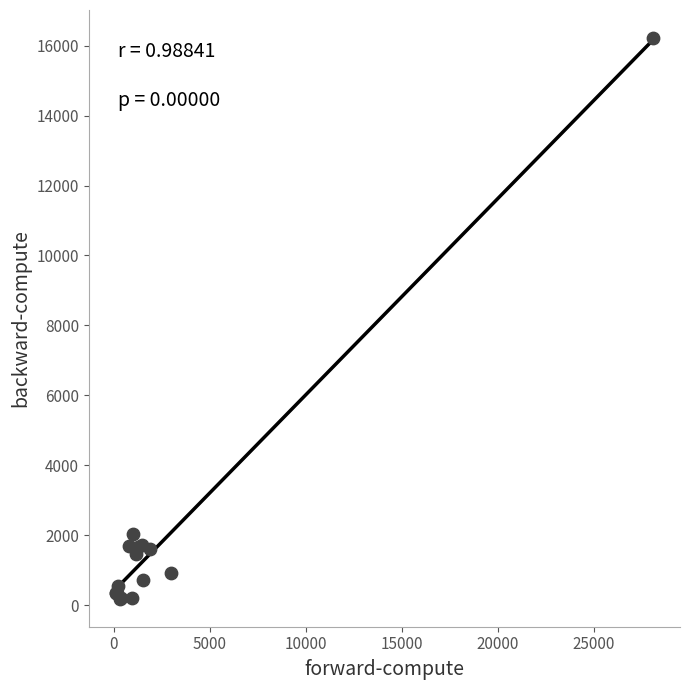

What Y value in the scatter plot is closest to 8203?

2045.2